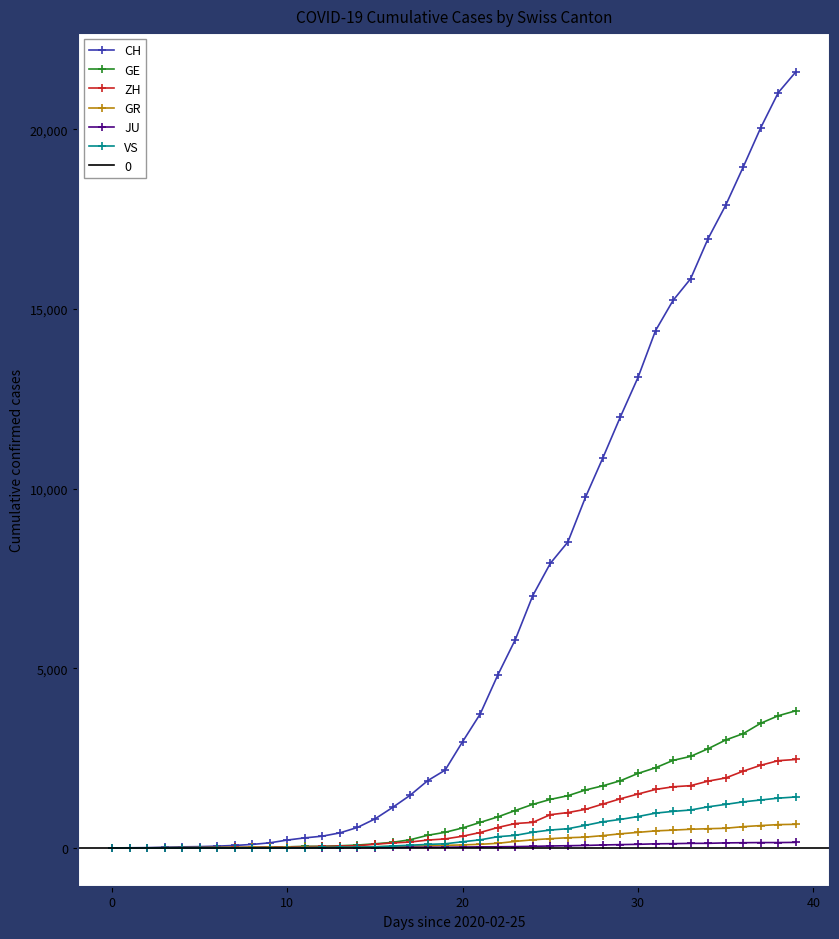

Does the chart have visible grid lines?

No